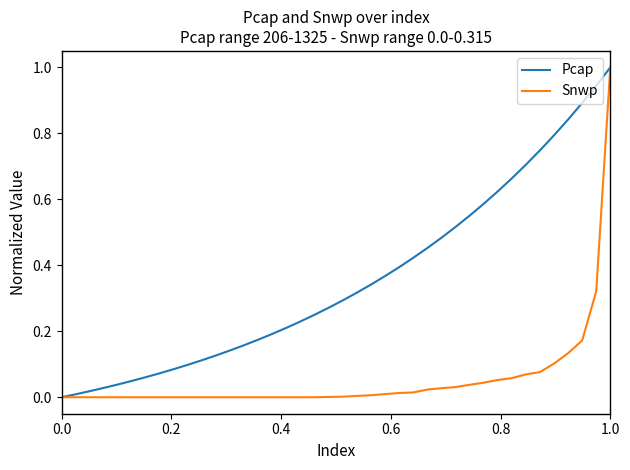

List the series in order of their overall mean, lowest first.

Snwp, Pcap